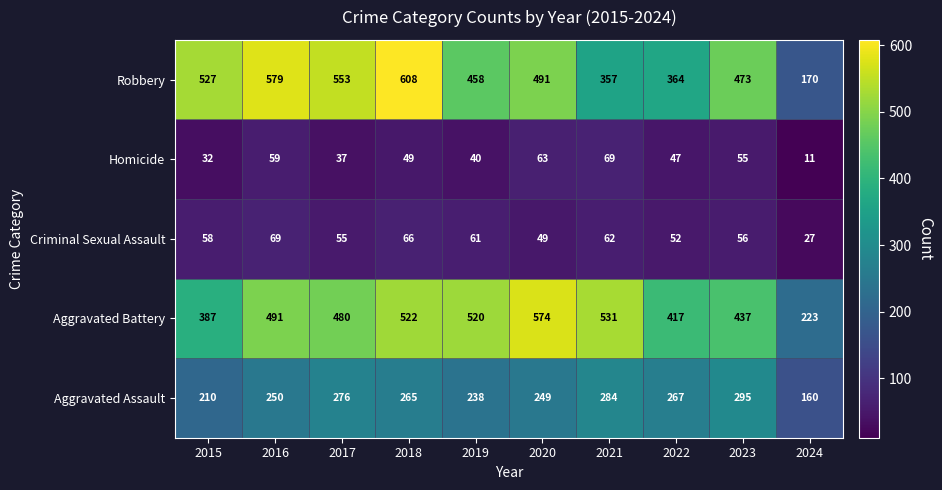

At which label does Homicide first exceed 49?

2016